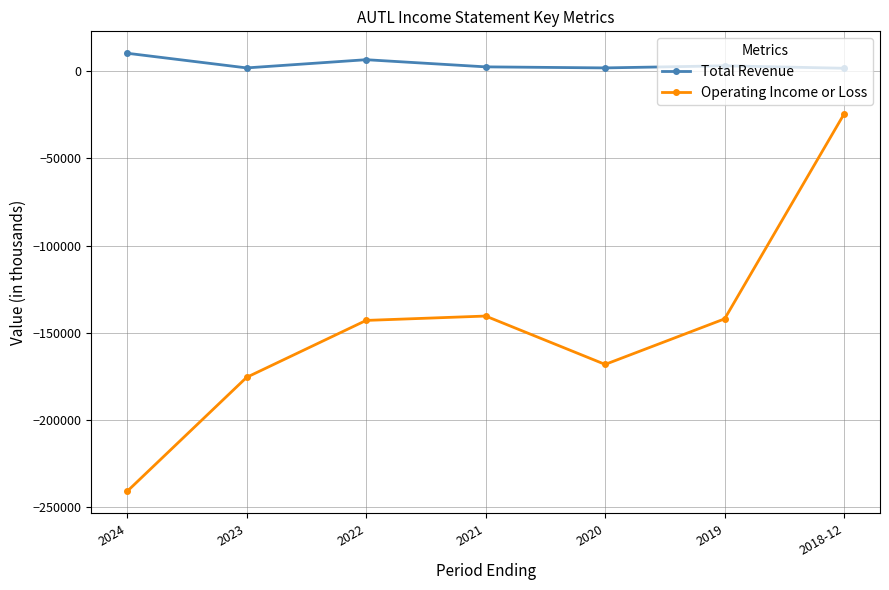

Is the value of Total Revenue at 2022 greater than the value of Operating Income or Loss at 2024?

Yes